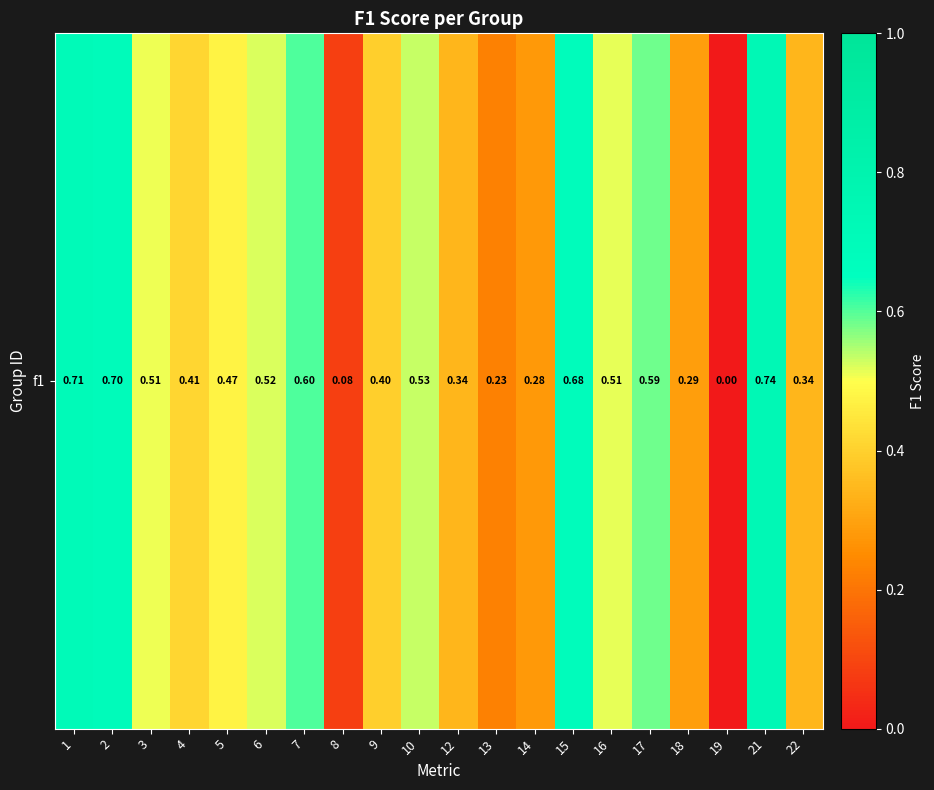

Which category has the highest value across all series?

21